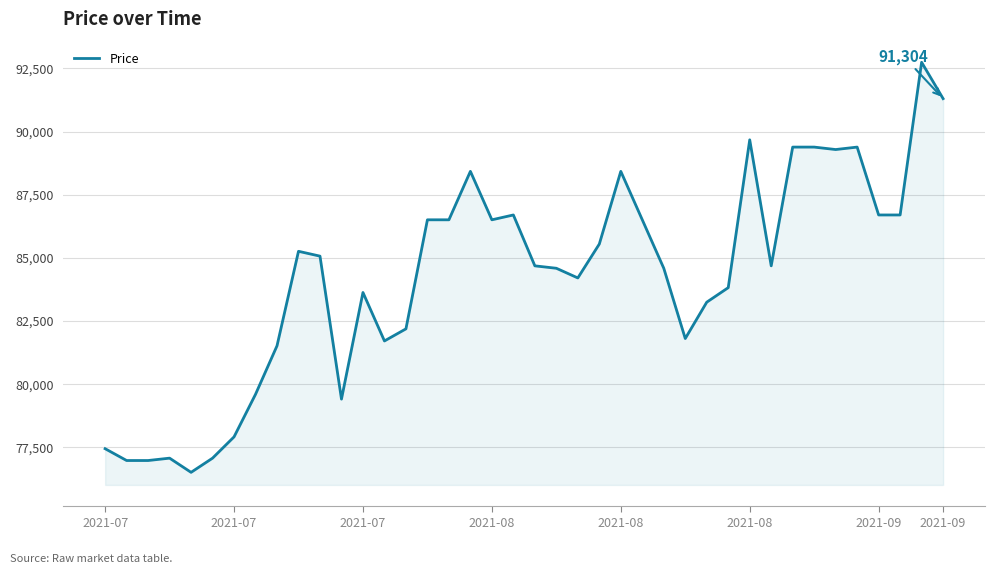

What is the smallest value displayed?

76482